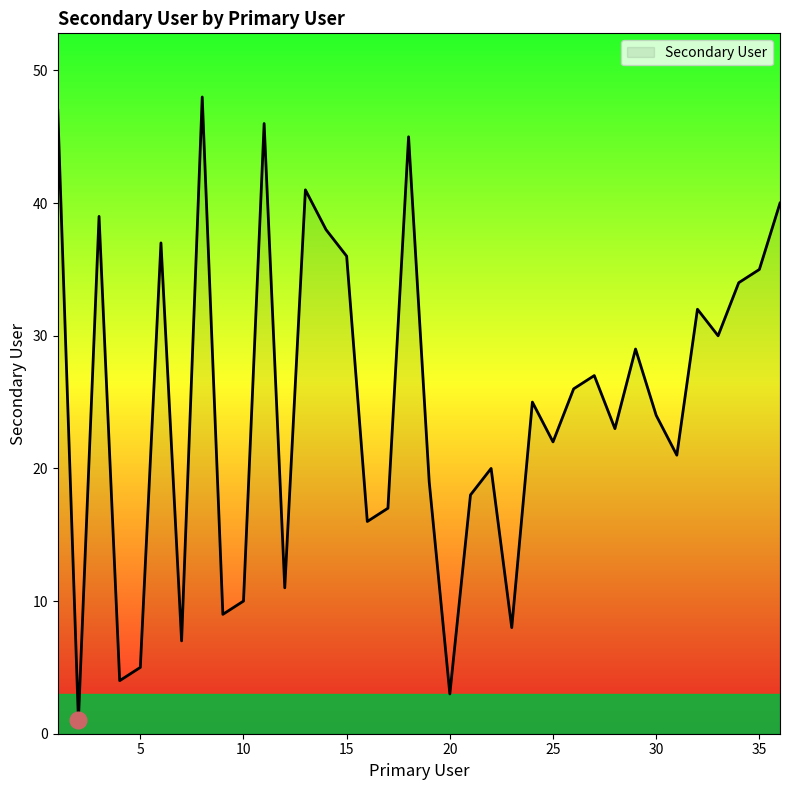

How many lines are shown in the chart?

1